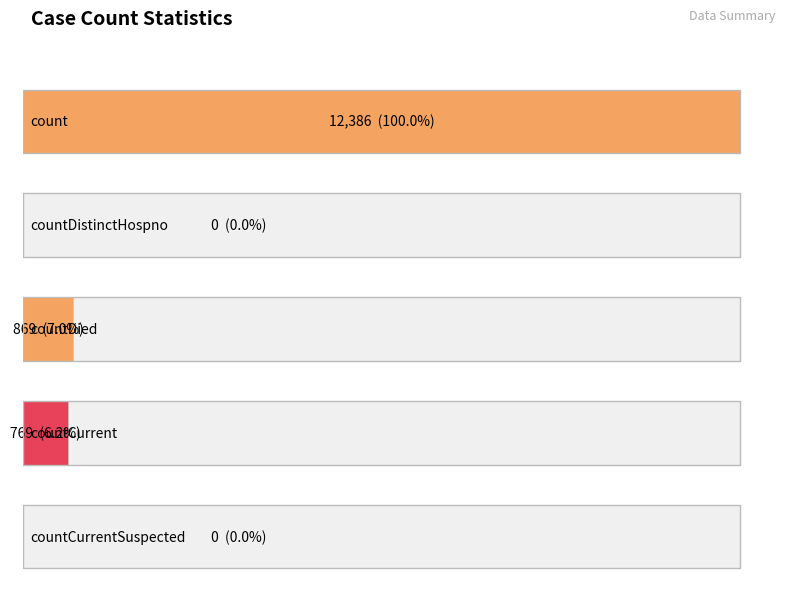

What is the label of the 2nd bar from the right?

countCurrent